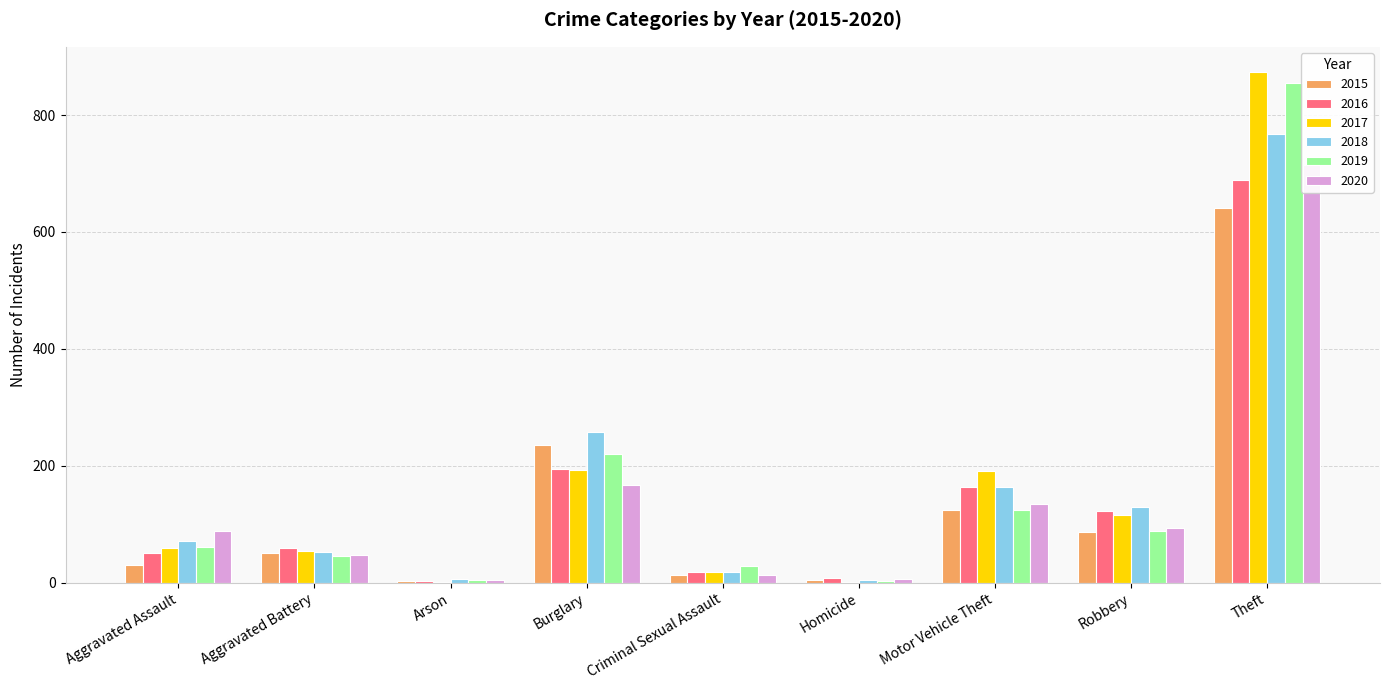

What is the greatest value displayed?

873